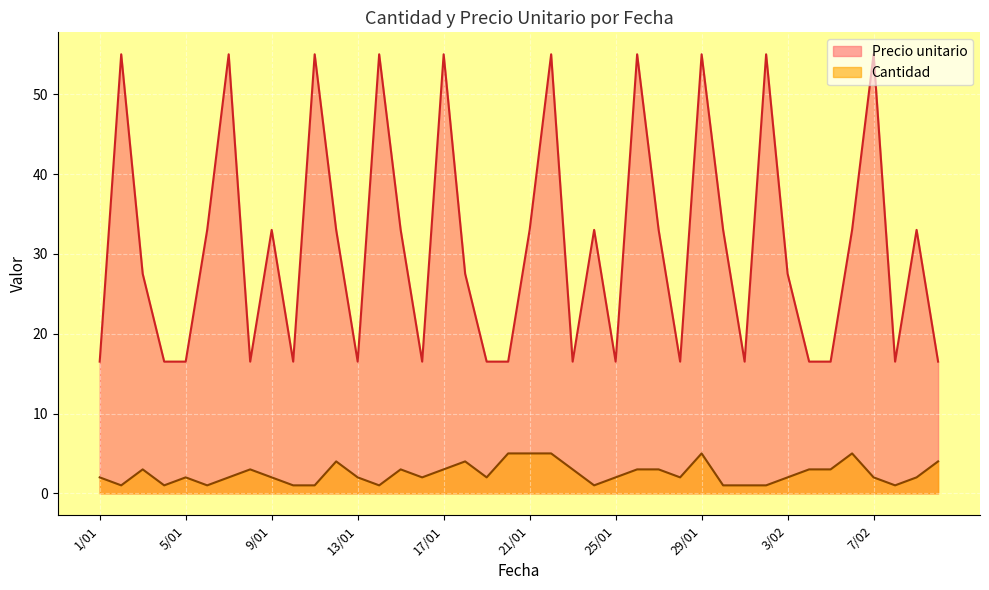

How many data points in Cantidad are above 2?

17